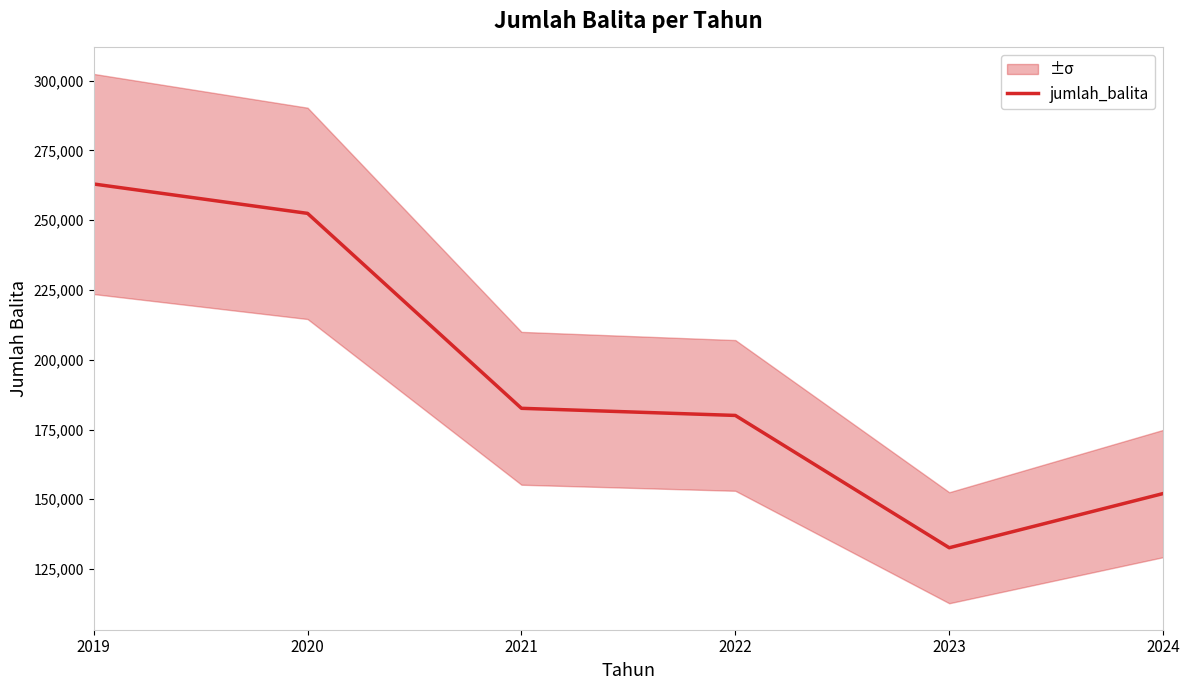

Reading right to left, what are all the values shown in this chart?

2024=152048	2023=132625	2022=180042	2021=182595	2020=252458	2019=262988